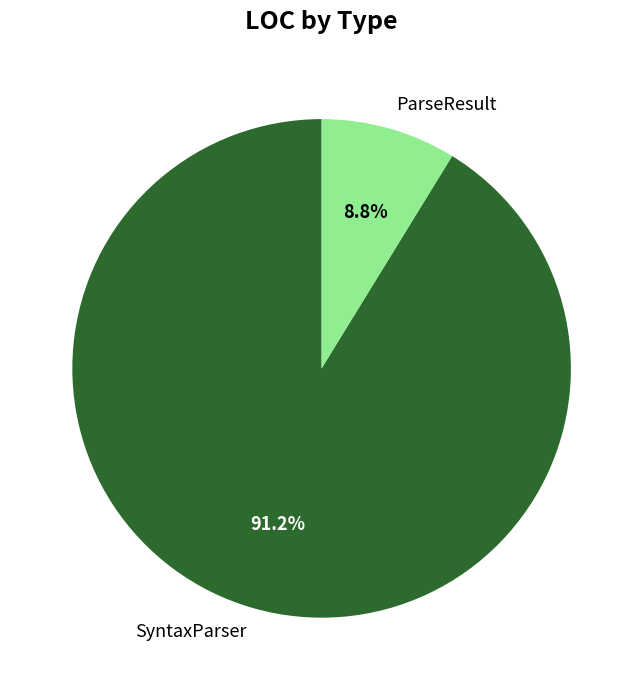

What percentage is NOT represented by SyntaxParser?

8.8%